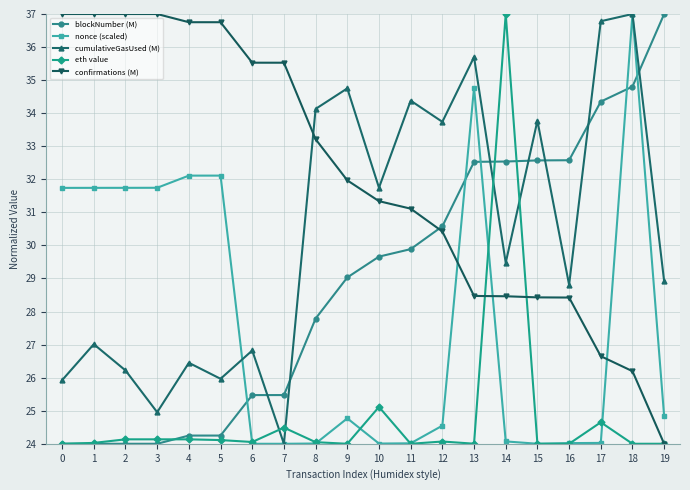

Rank the series by their average value, from lowest to highest.

eth value, nonce (scaled), blockNumber (M), cumulativeGasUsed (M), confirmations (M)